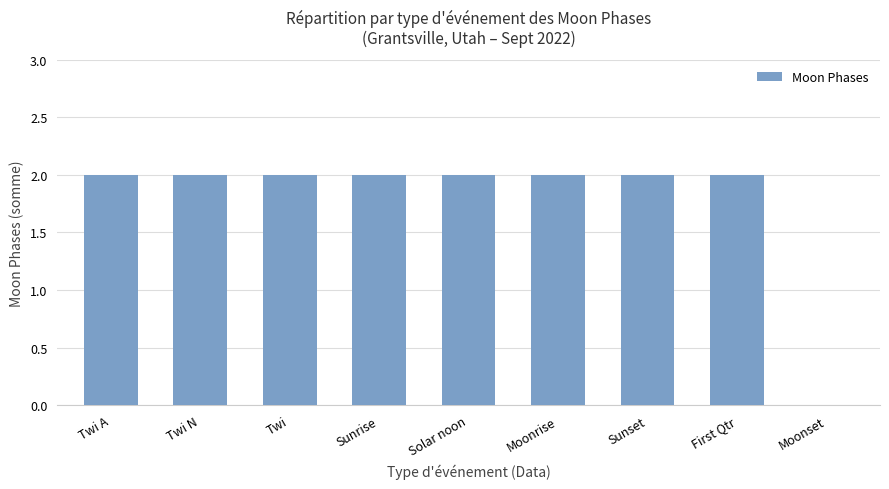

What is the sum of the values at First Qtr and Moonrise?

4